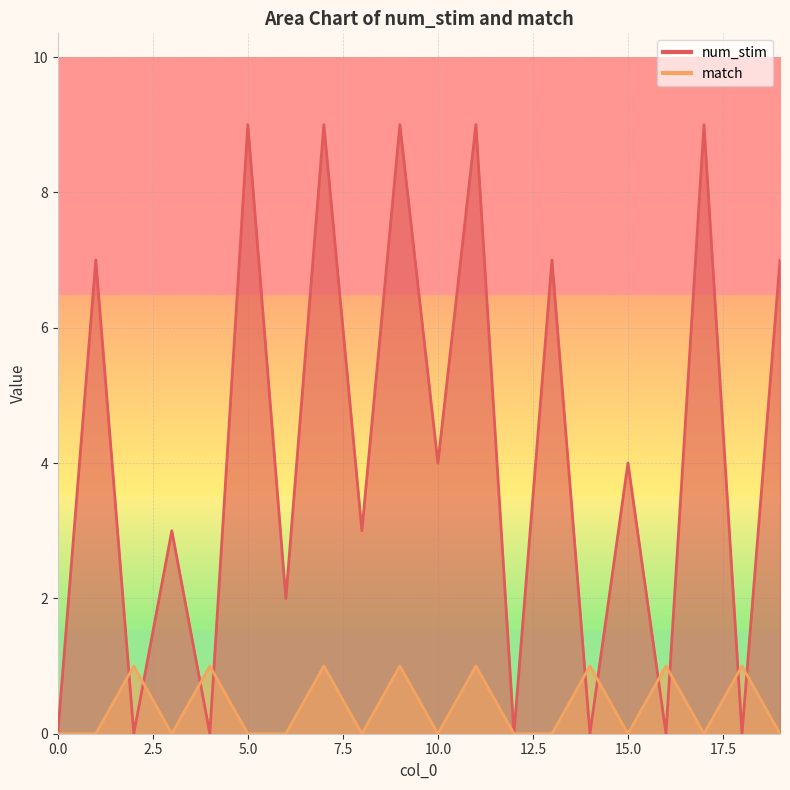

Reading left to right, what are all the values shown in this chart?

num_stim: 0	7	0	3	0	9	2	9	3	9	4	9	0	7	0	4	0	9	0	7
match: 0	0	1	0	1	0	0	1	0	1	0	1	0	0	1	0	1	0	1	0